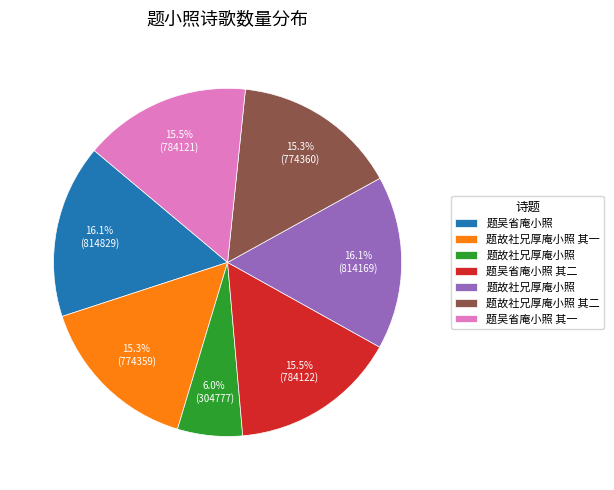

Does any single category account for the majority?

No